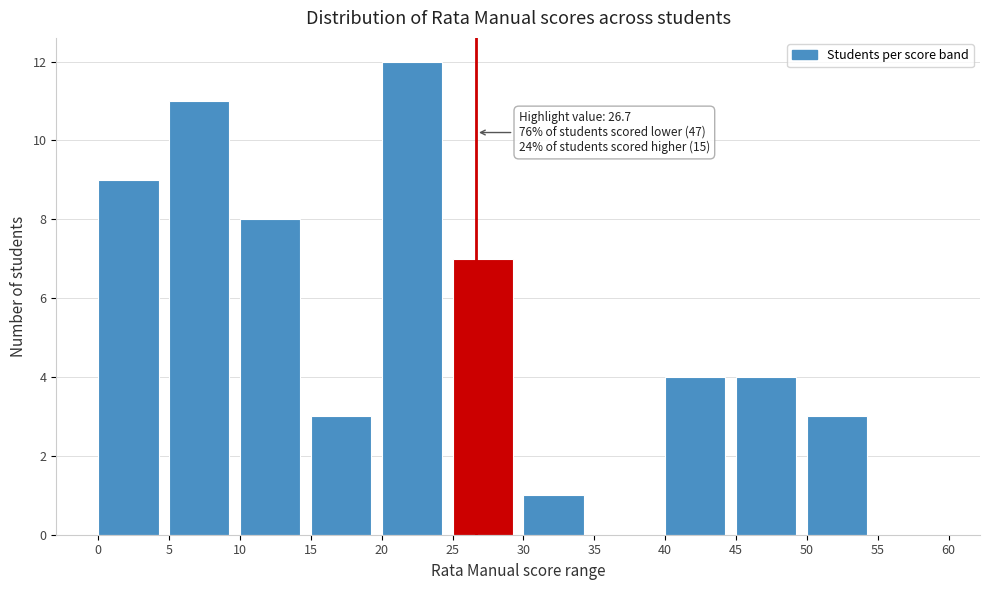

Over which range of the x-axis is the bar tallest?

20 to 25